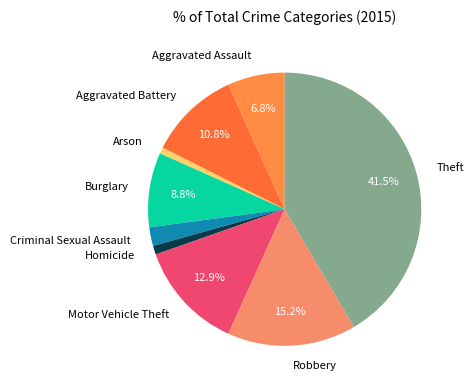

Approximately how many times larger is the value at Theft compared to Burglary?

4.7